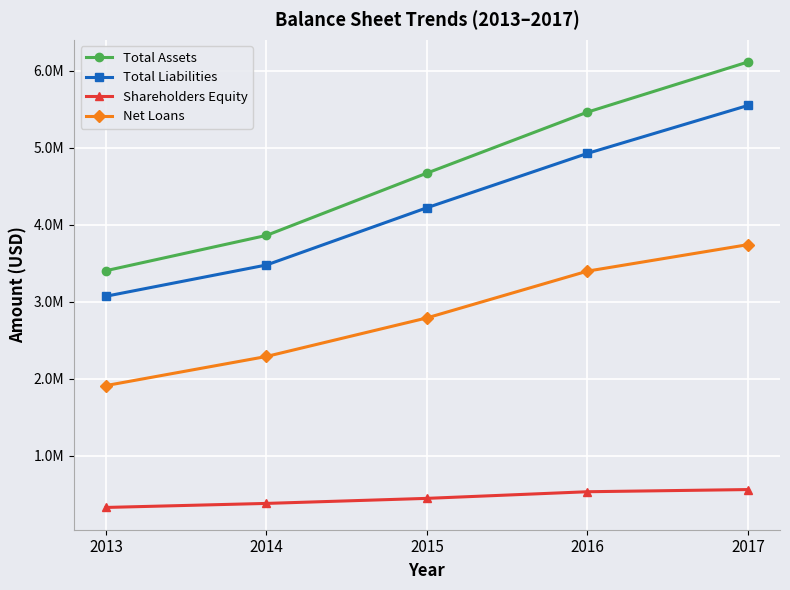

What is the difference between the Net Loans values at 2015 and 2013?

878627